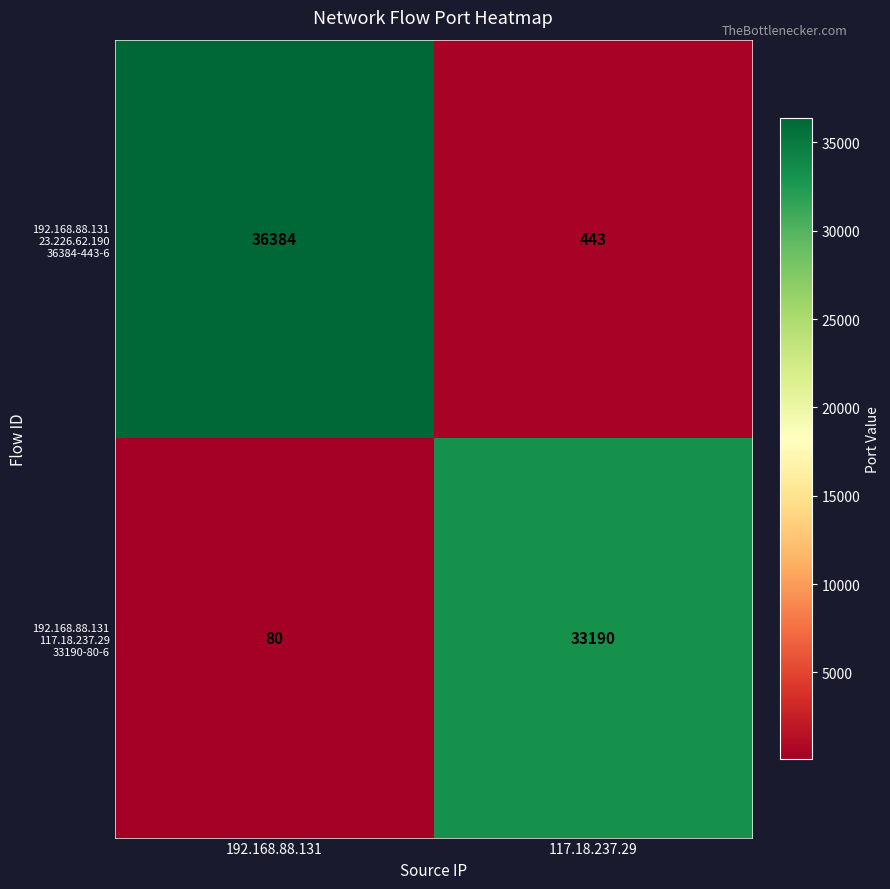

What is the minimum value shown in the chart?

80